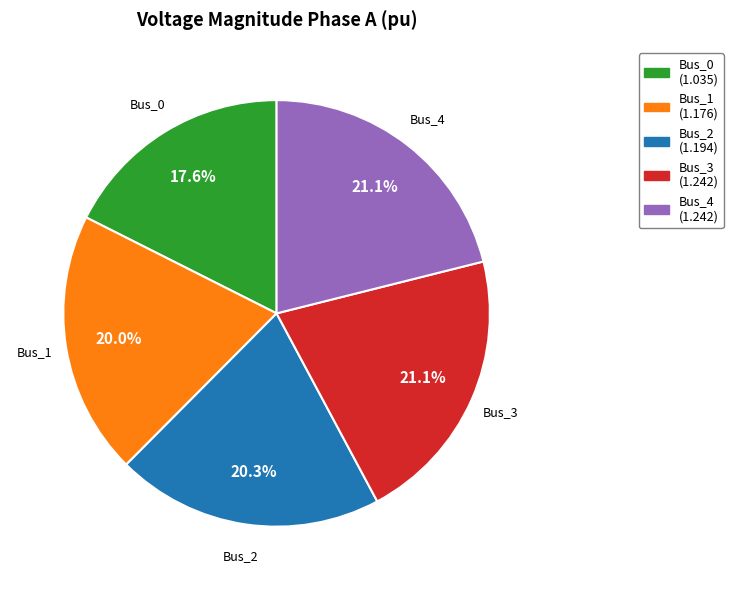

Does Bus_4 account for over 50% of the chart?

No